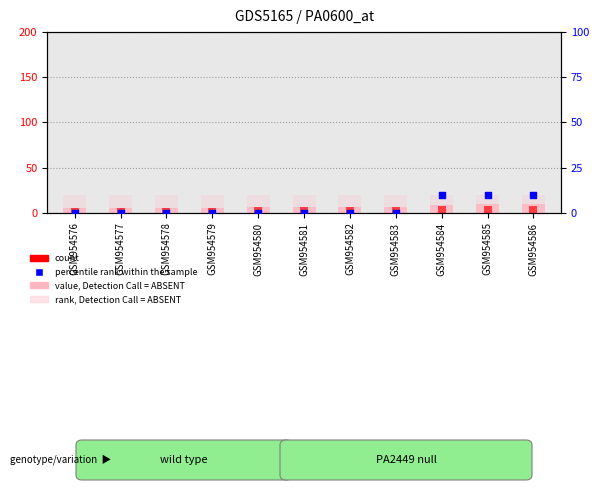

Which series contains the highest Y value?

rank, Detection Call = ABSENT